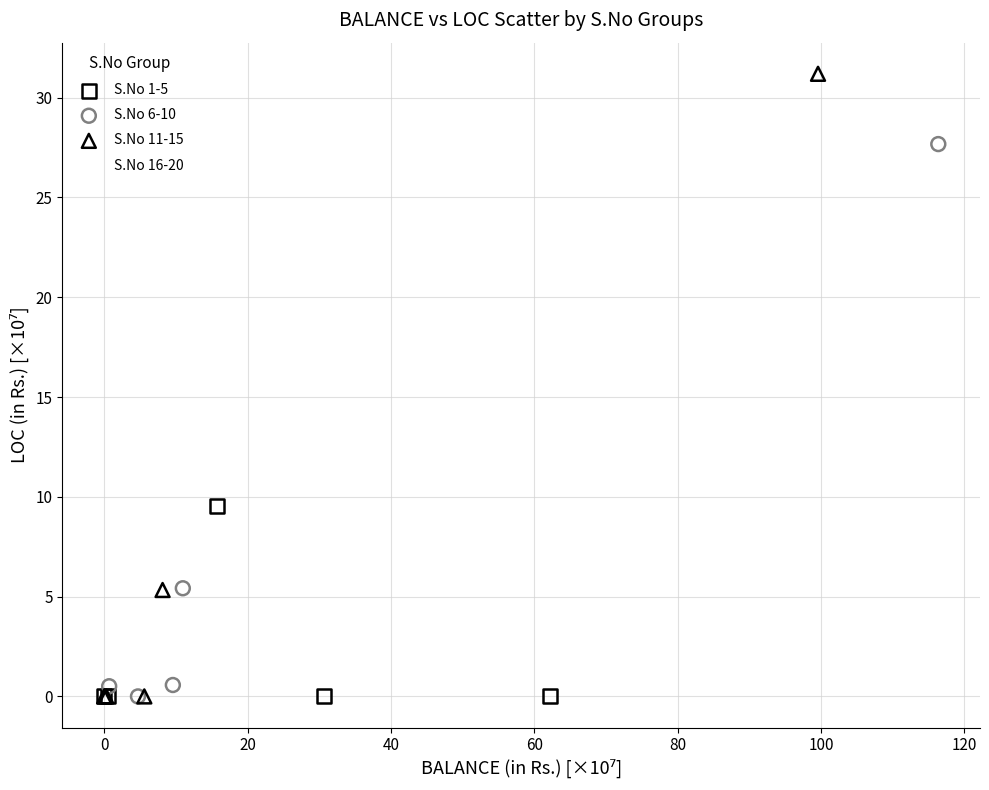

What are all the series names shown in the legend?

S.No 1-5, S.No 6-10, S.No 11-15, S.No 16-20